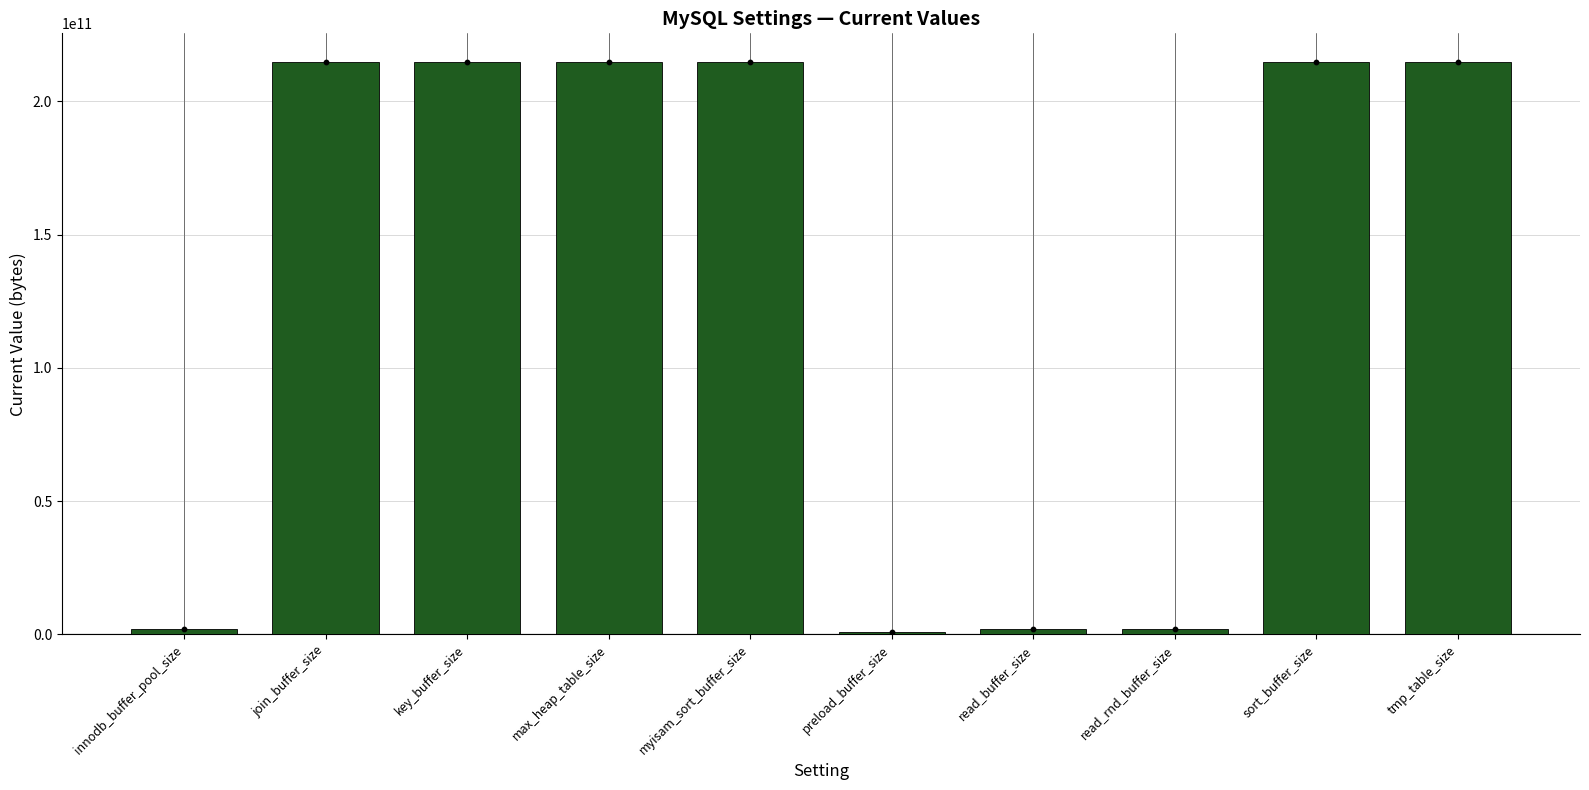

Which has a higher value, max_heap_table_size or preload_buffer_size?

max_heap_table_size